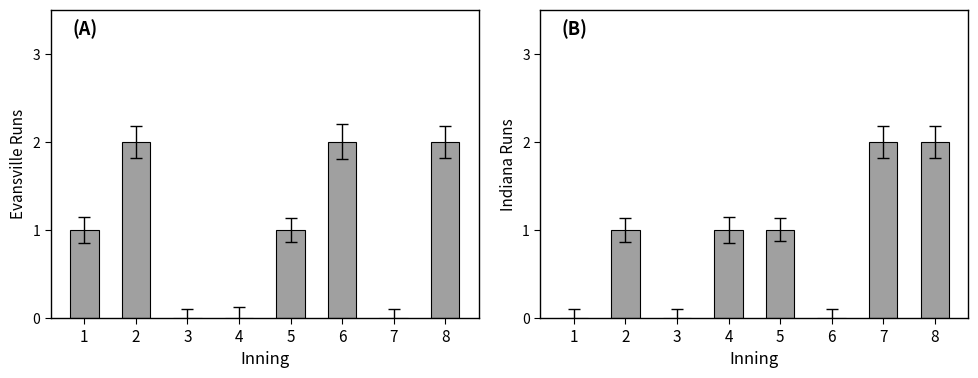

Count the number of data series in this chart.

2